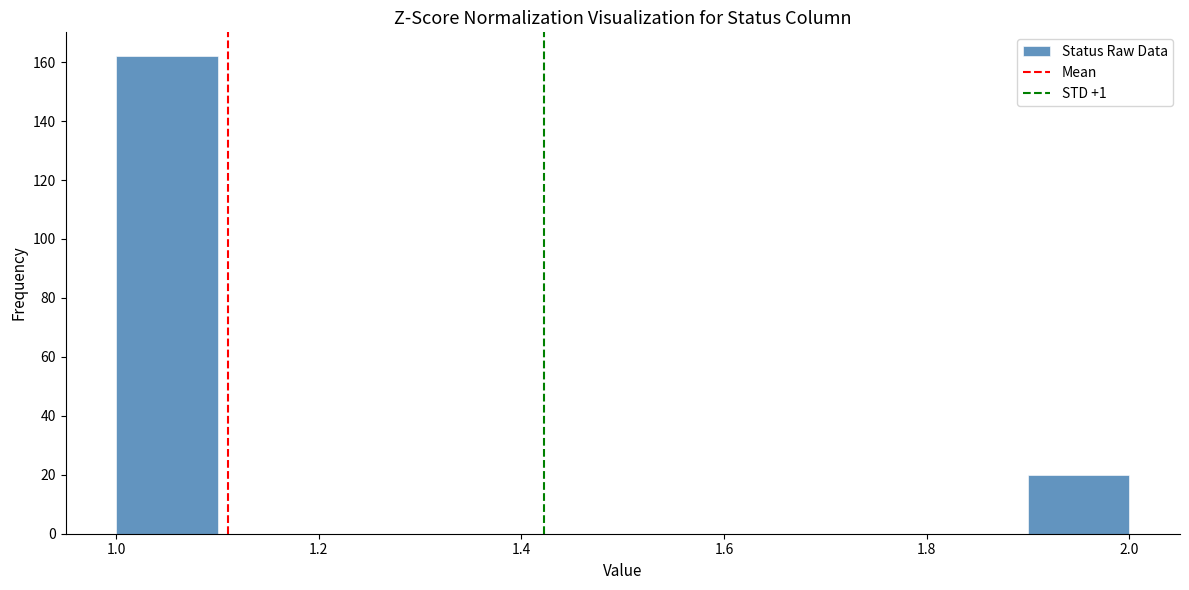

How tall is the bar that spans 1.0 to 1.1 on the x-axis? The values are not printed on the chart, so give them approximately, as read against the axis.

162